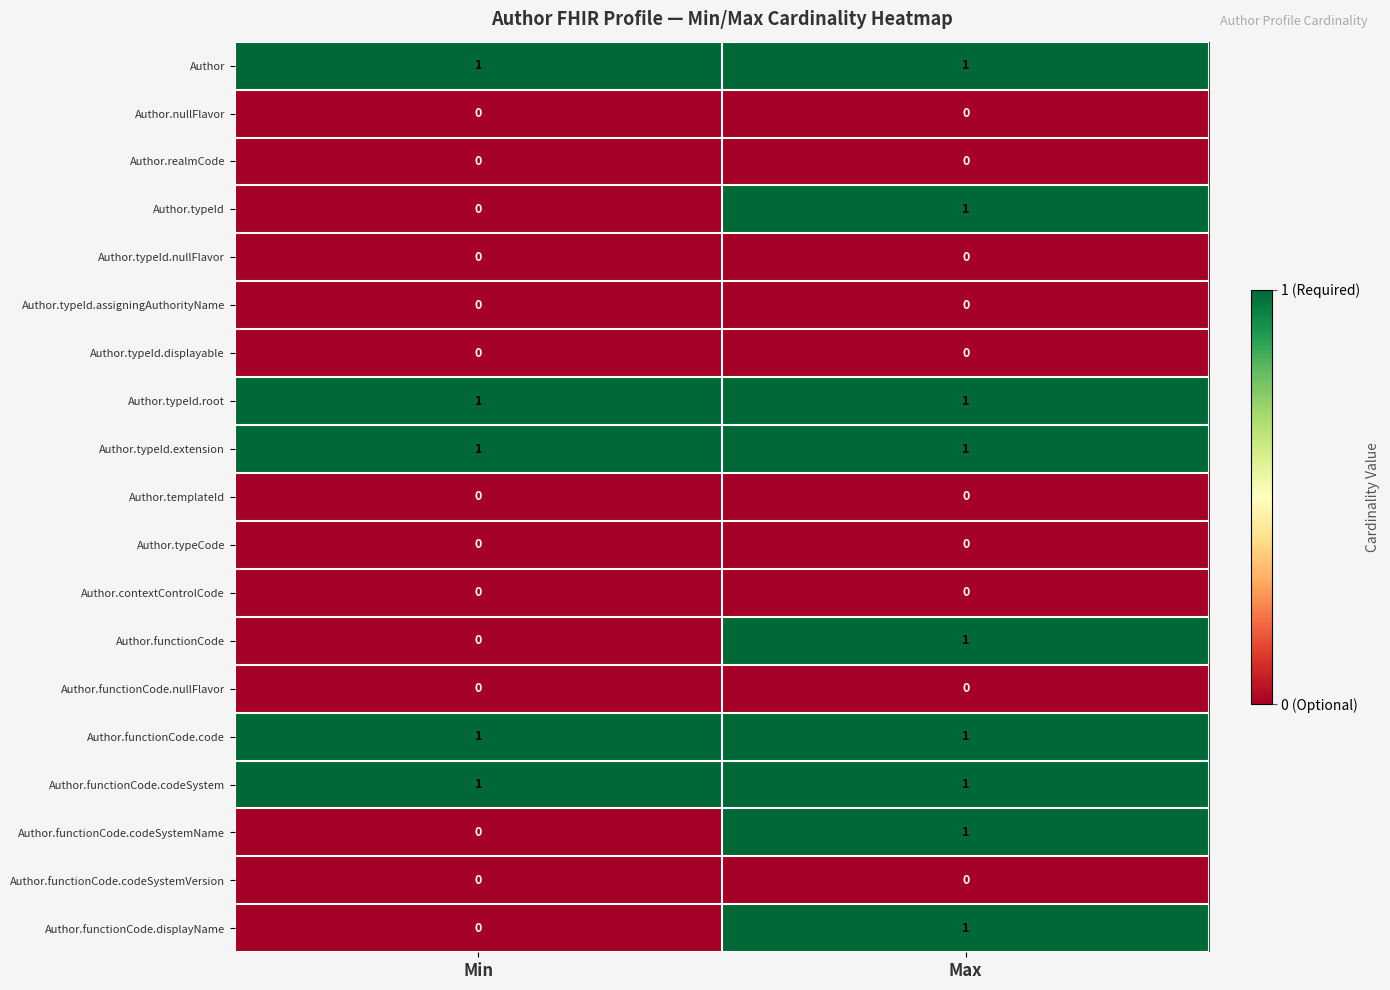

True or false: Author.functionCode.code has a value of 0 at Min.

False